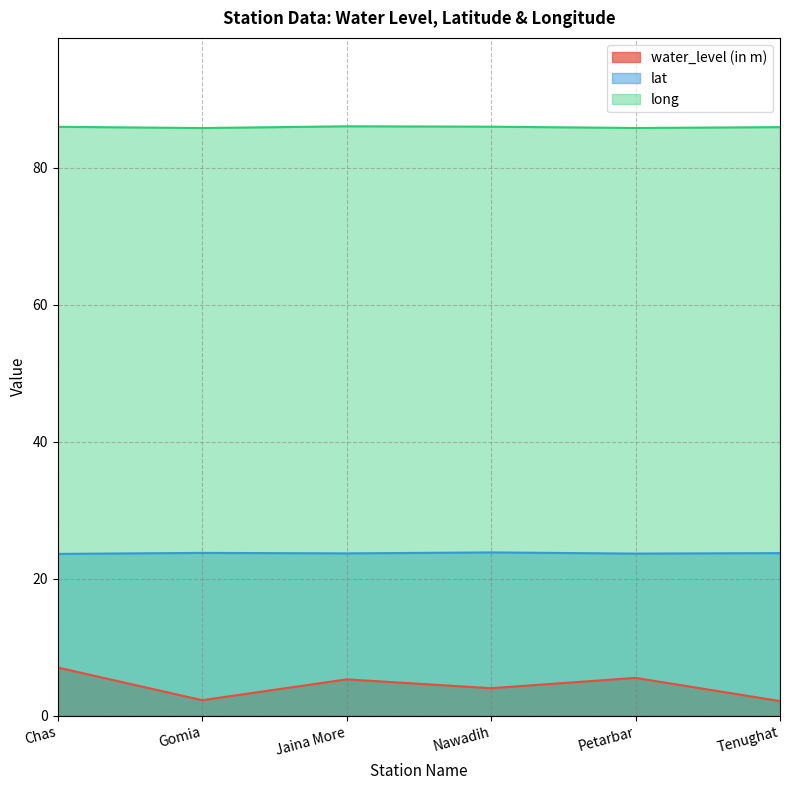

How many data points in water_level (in m) are less than 5?

3